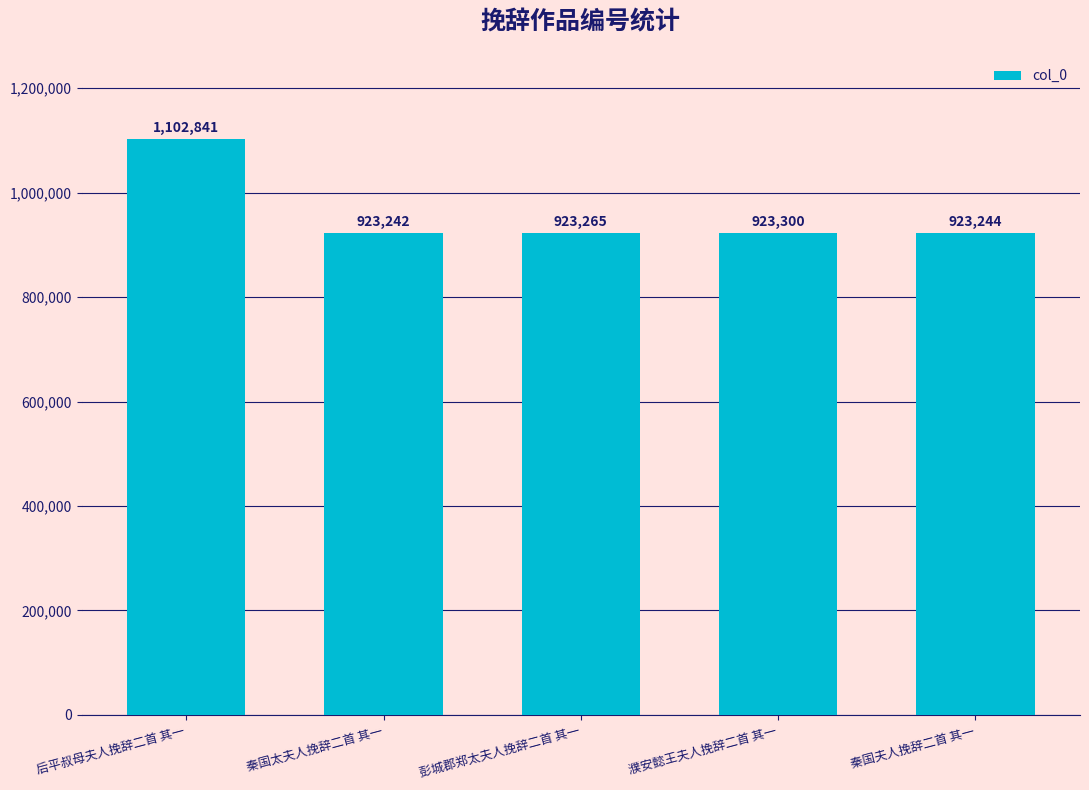

Rank the categories by value from highest to lowest.

后平叔母夫人挽辞二首 其一, 濮安懿王夫人挽辞二首 其一, 彭城郡郑太夫人挽辞二首 其一, 秦国夫人挽辞二首 其一, 秦国太夫人挽辞二首 其一